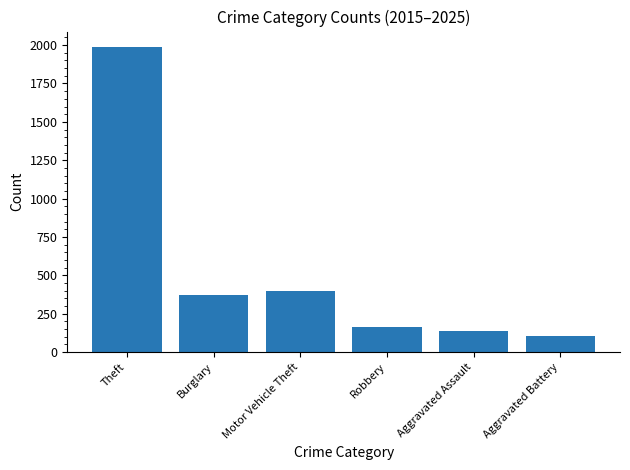

What is the change in value from Theft to Aggravated Assault?

-1849